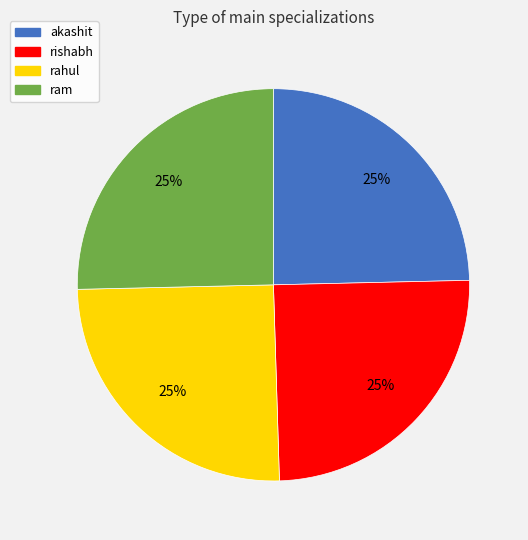

Does any single category account for the majority?

No